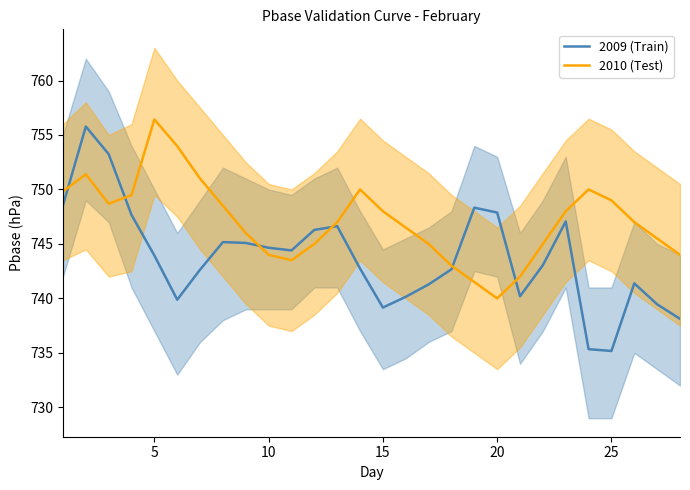

Reading left to right, what are all the values shown in this chart?

2009 (Train): 748.5	755.8	753.2	747.7	743.9	739.9	742.6	745.2	745.1	744.6	744.4	746.3	746.6	742.7	739.2	740.1	741.3	742.7	748.3	747.9	740.2	743.1	747.1	735.3	735.2	741.4	739.5	738.1
2010 (Test): 749.8	751.4	748.7	749.5	756.4	754.0	751.0	748.5	746.0	744.0	743.5	745.0	747.0	750.0	748.0	746.5	745.0	743.0	741.5	740.0	742.0	745.0	748.0	750.0	749.0	747.0	745.5	744.0